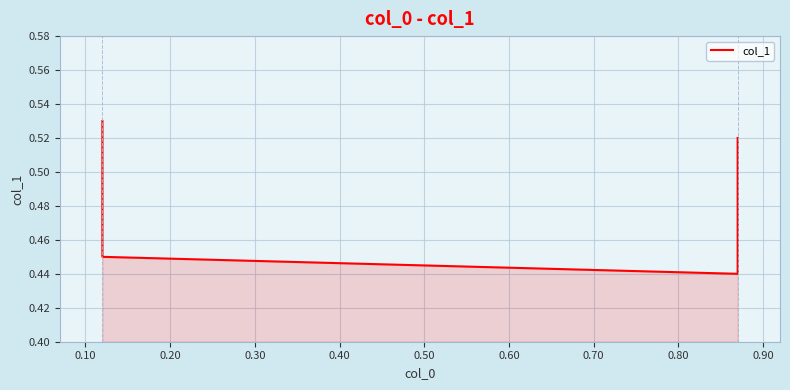

What is the value of the 1st point from the left?

0.5